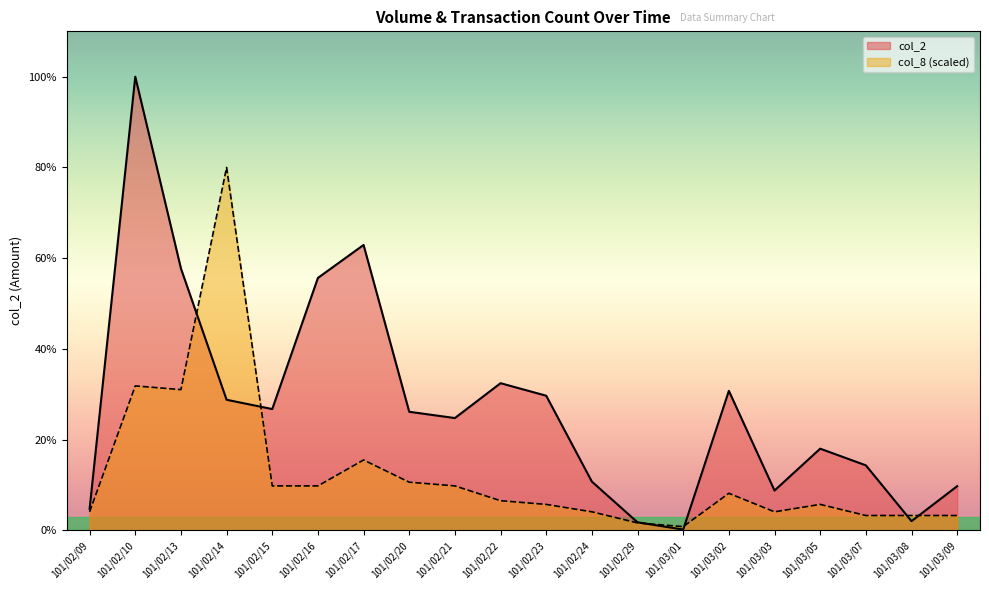

What is the lowest value of the col_2 series?

1640.0